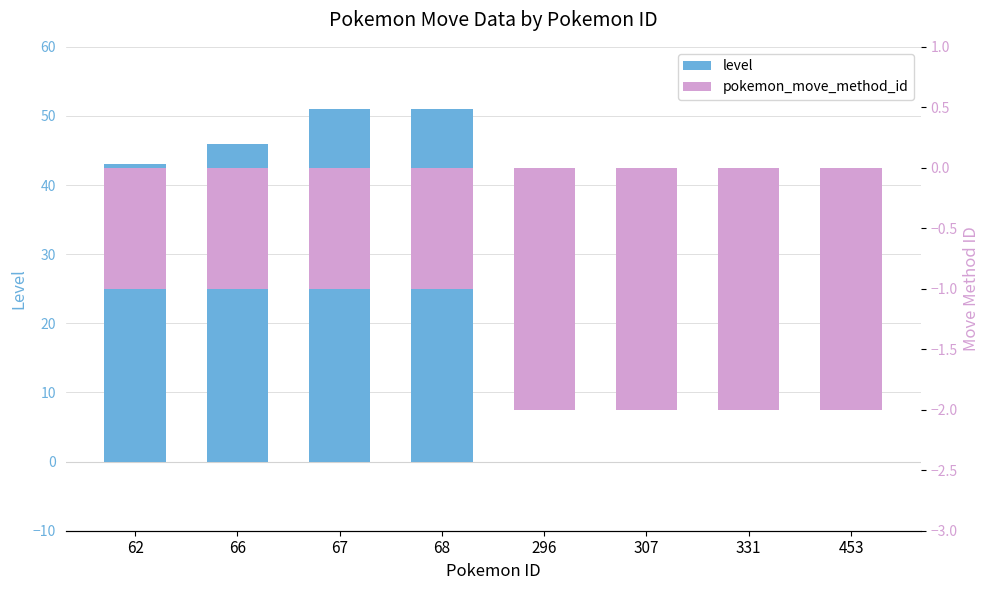

How many bars are there in each group?

2